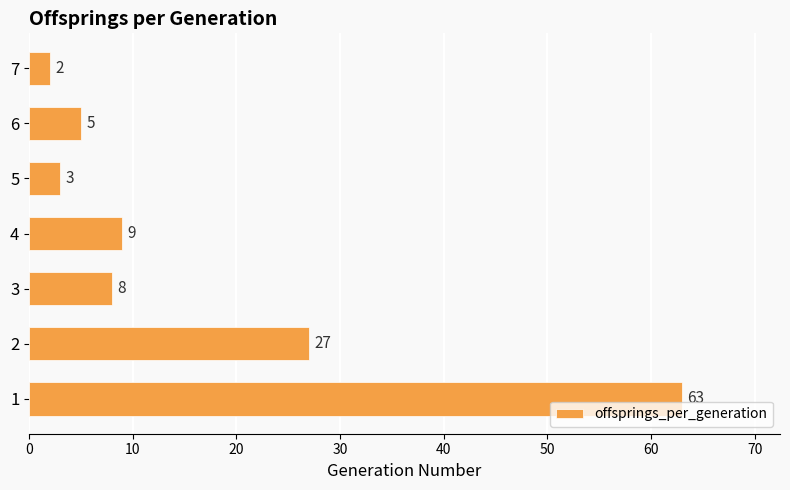

Reading bottom to top, list all the values displayed in this chart.

1=63	2=27	3=8	4=9	5=3	6=5	7=2